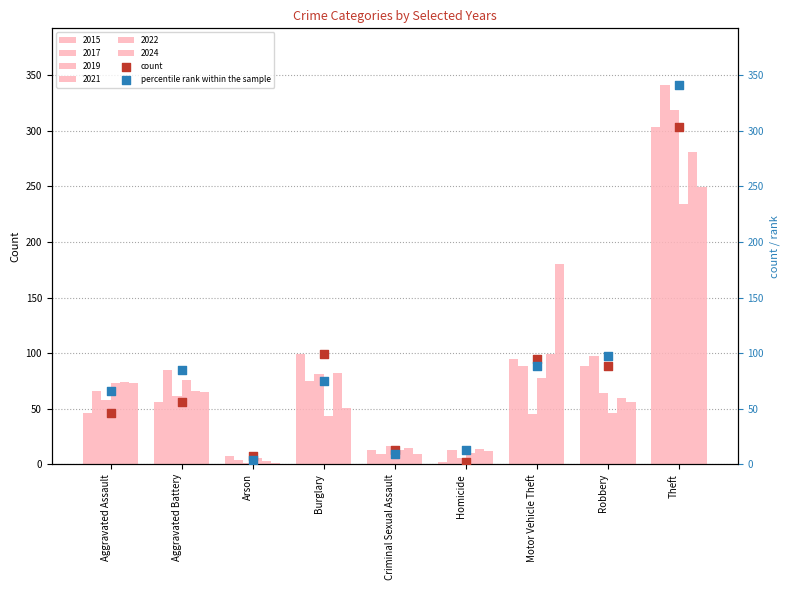

Which series contains the lowest Y value?

count